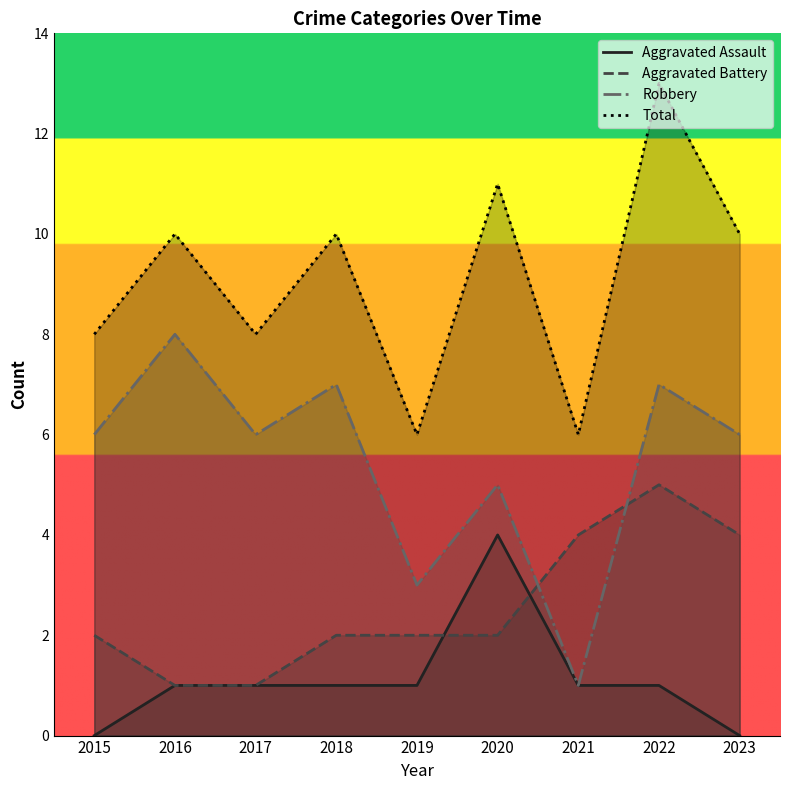

True or false: Aggravated Assault has more than 1 interior local peaks.

False